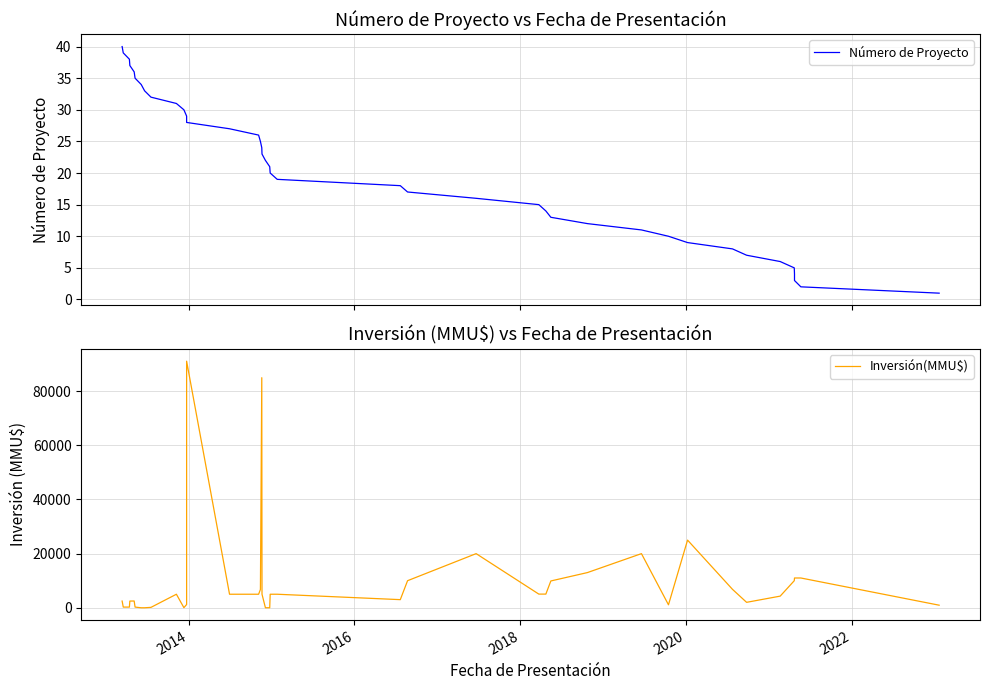

How many categories are shown in the chart?

40